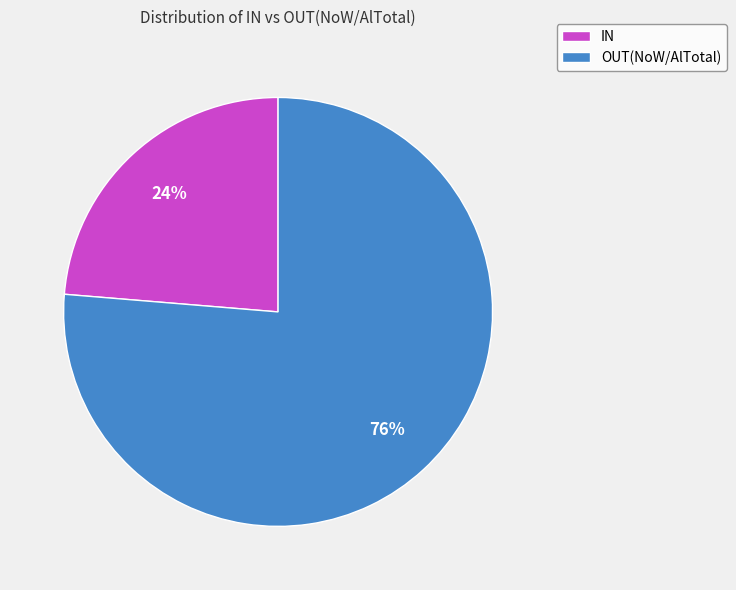

Is it true that IN is 36% of the pie?

False